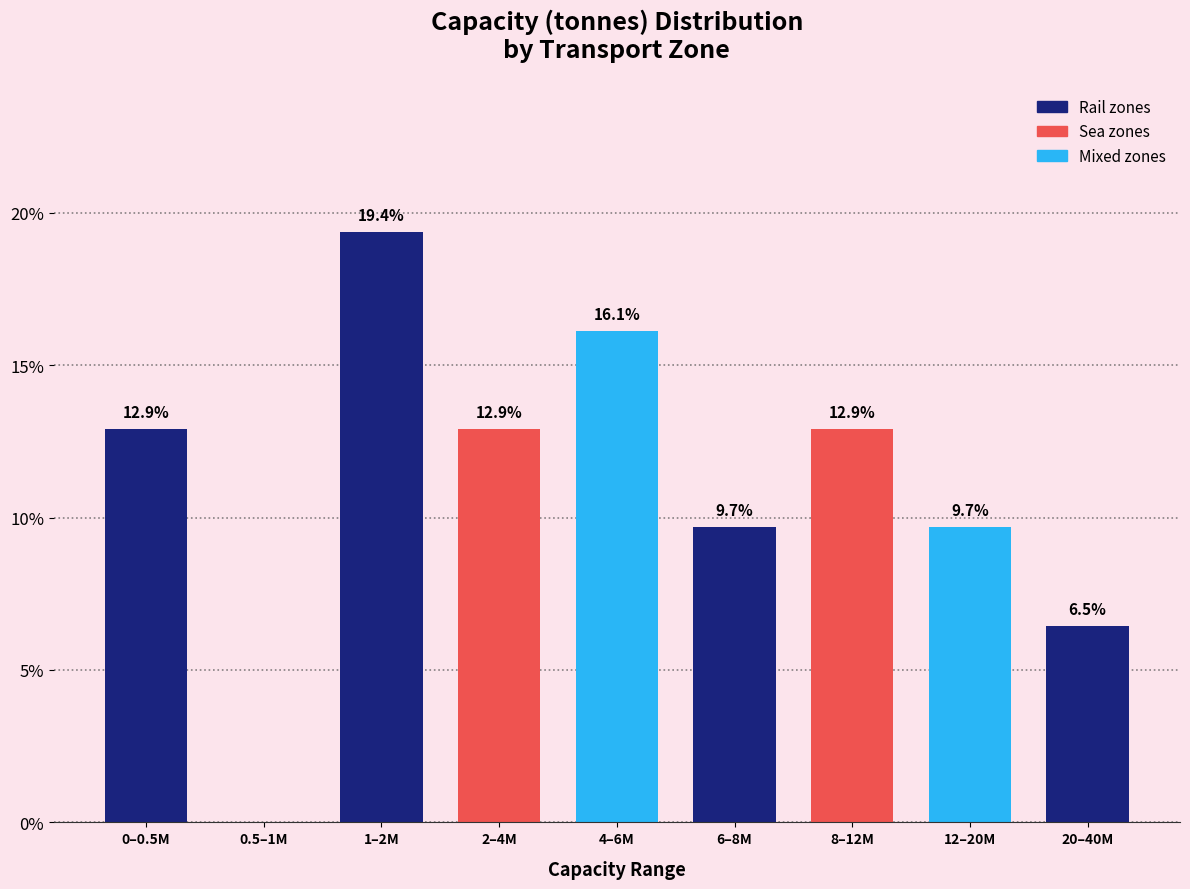

Reading left to right, list all the values displayed in this chart.

0–0.5M=12.9	0.5–1M=0.0	1–2M=19.4	2–4M=12.9	4–6M=16.1	6–8M=9.7	8–12M=12.9	12–20M=9.7	20–40M=6.5